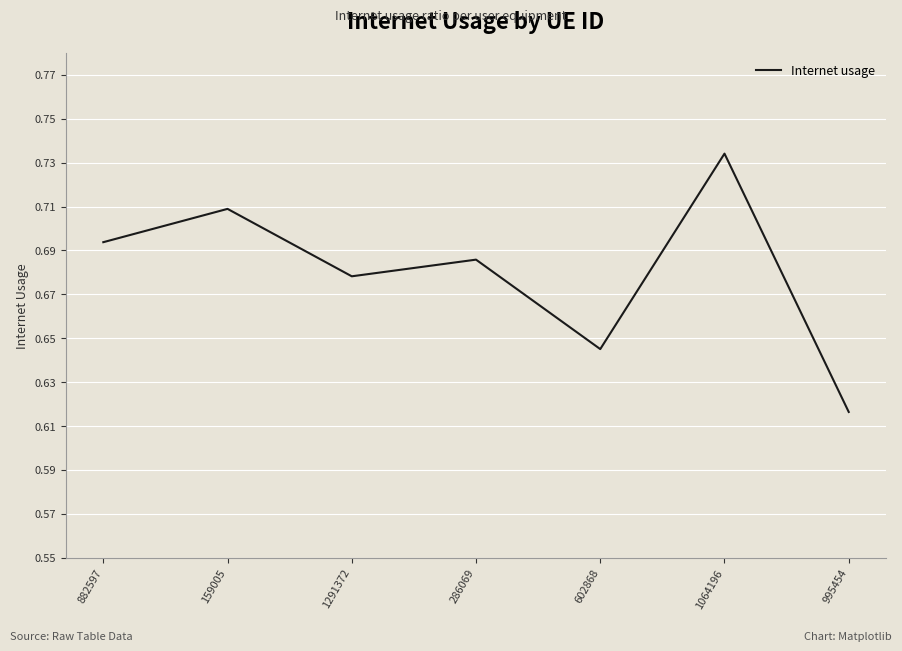

What is the change in value from 1291372 to 995454?

-0.1